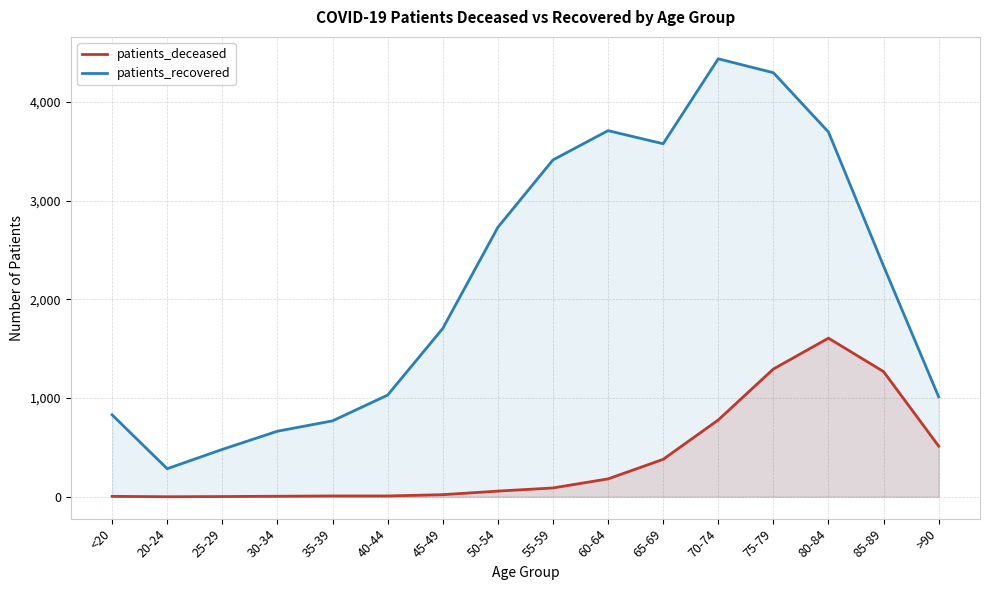

What is the sum of all patients_deceased values?

6214